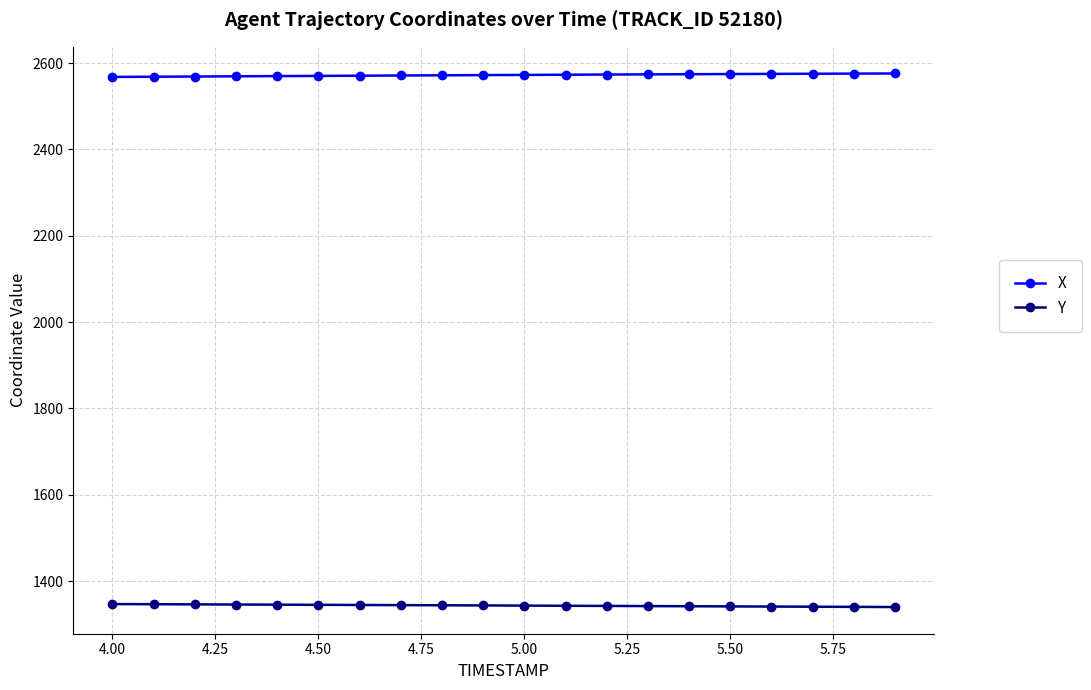

True or false: Y and X intersect in this chart.

False